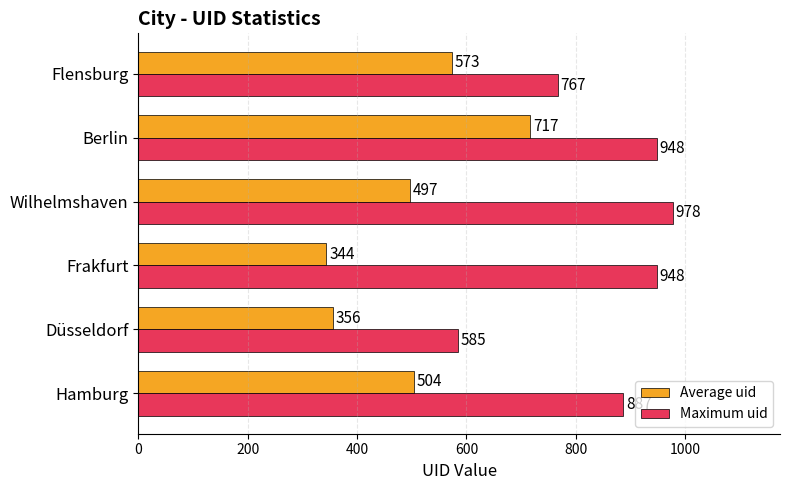

What are all the series names shown in the legend?

Average uid, Maximum uid